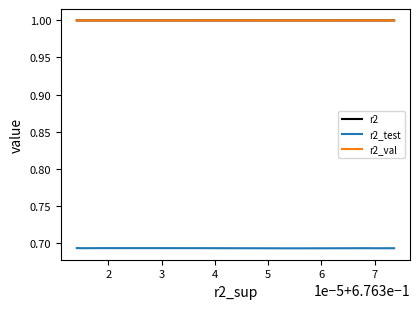

The value of r2_test at 3 is 0.3. True or false?

False